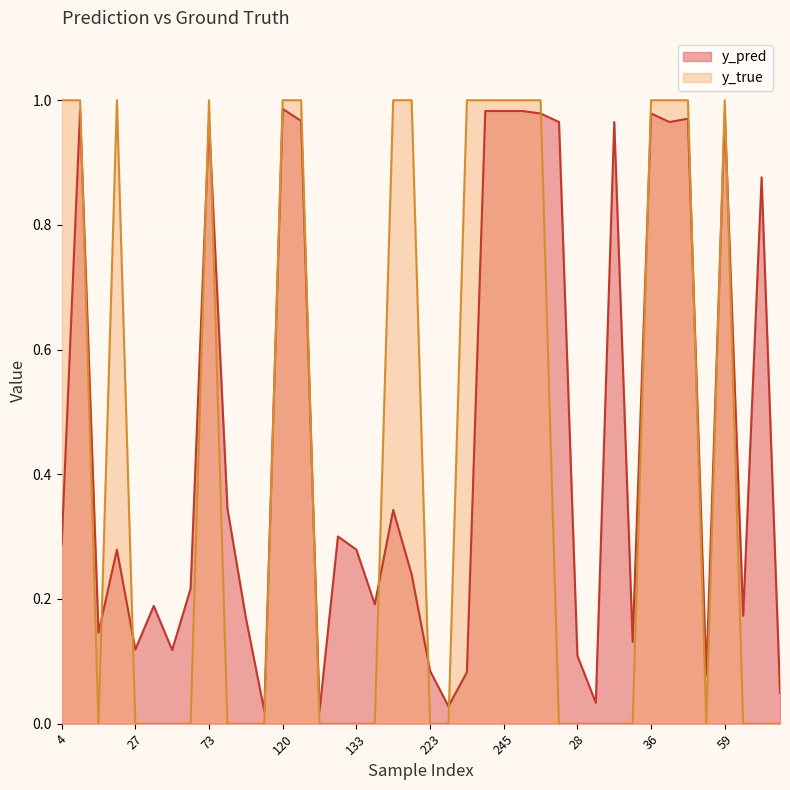

List the labels in order of y_pred value, smallest first.

113, 129, 227, 29, 86, 54, 231, 223, 28, 40, 27, 33, 15, 98, 62, 34, 147, 51, 204, 22, 133, 4, 130, 186, 82, 65, 18, 32, 46, 73, 122, 48, 17, 36, 59, 14, 242, 245, 247, 120